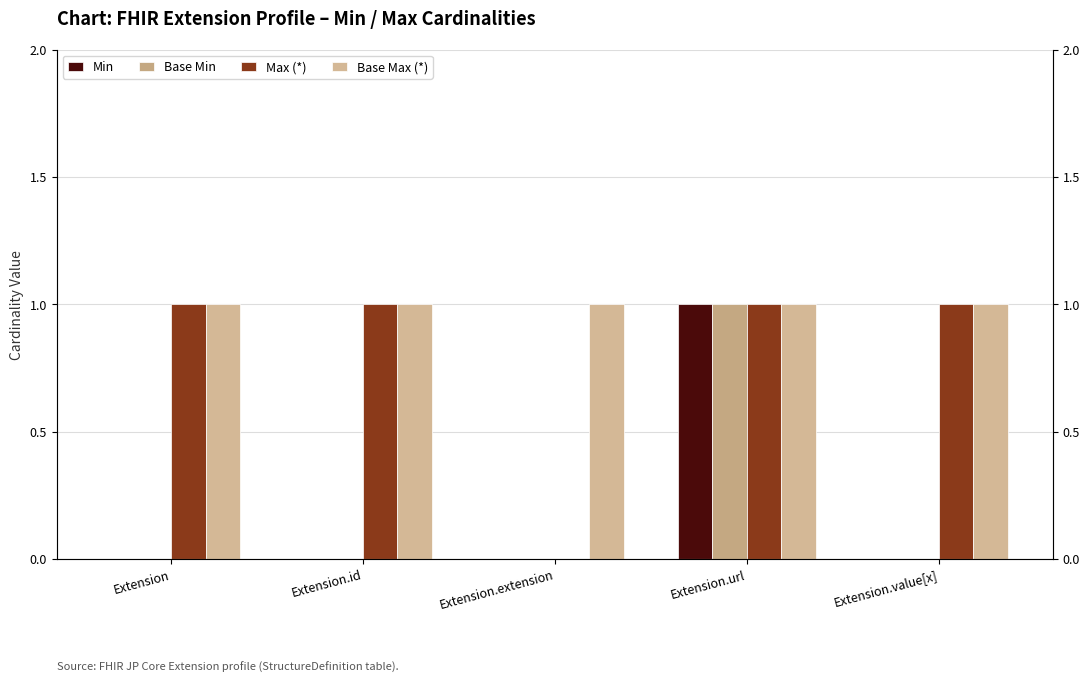

The Max (*) series shows 0 at Extension.id. True or false?

False